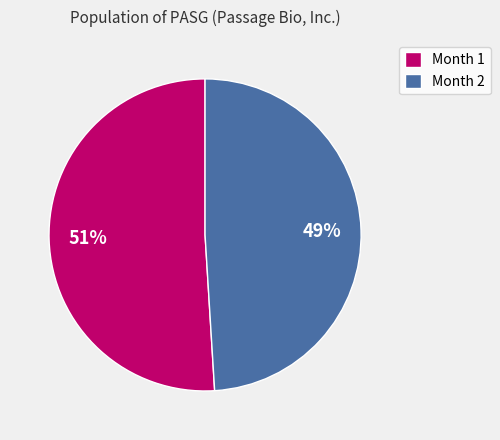

Does any single category account for the majority?

Yes